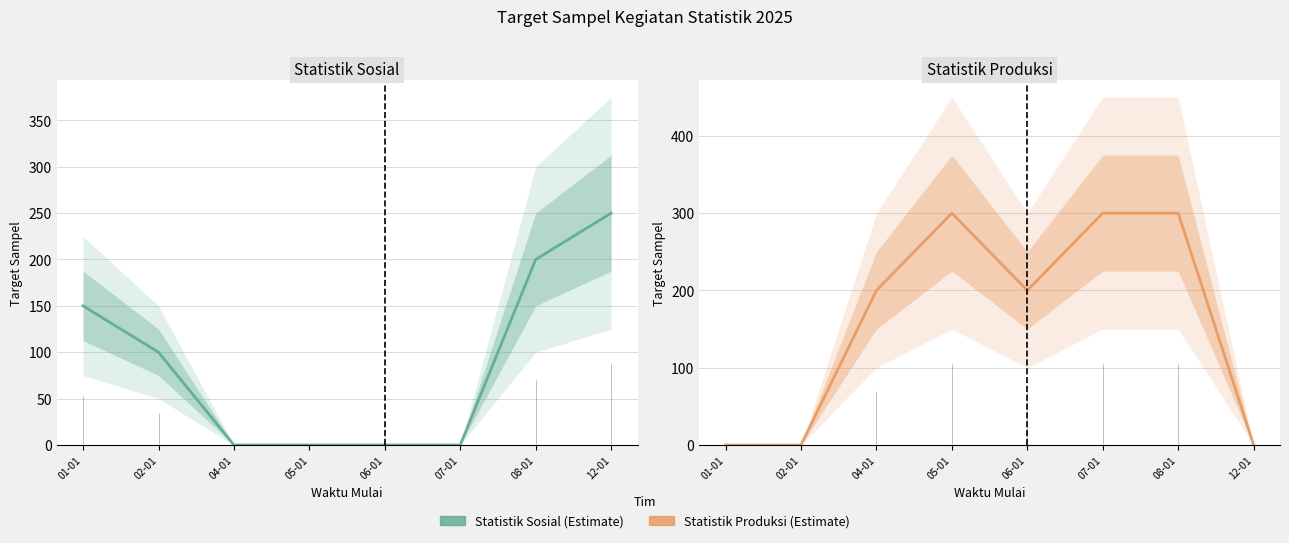

Reading left to right, what are all the values shown in this chart?

Statistik Sosial: 150	100	0	0	0	0	200	250
Statistik Produksi: 0	0	200	300	200	300	300	0